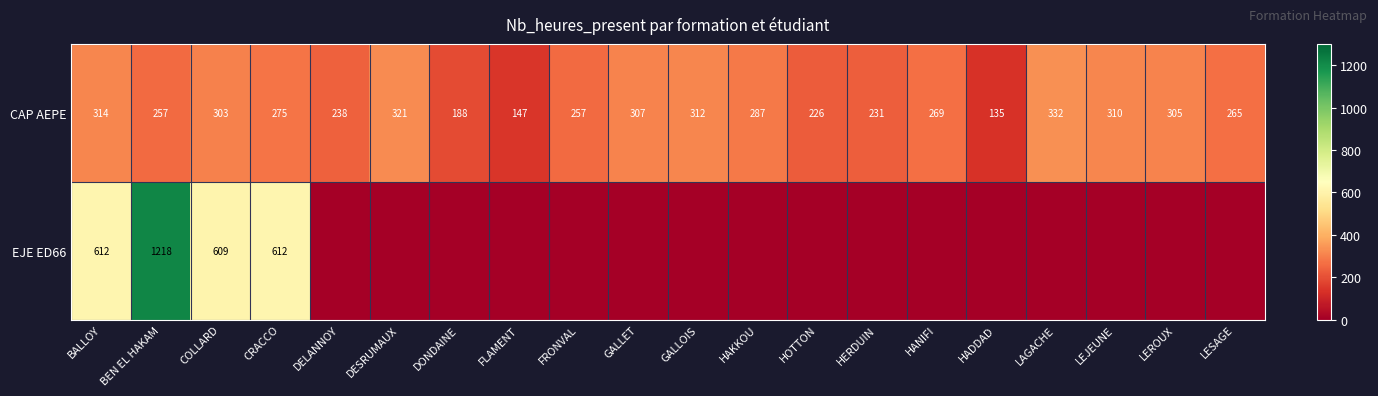

Is it true that CAP AEPE equals 222 at HADDAD?

False